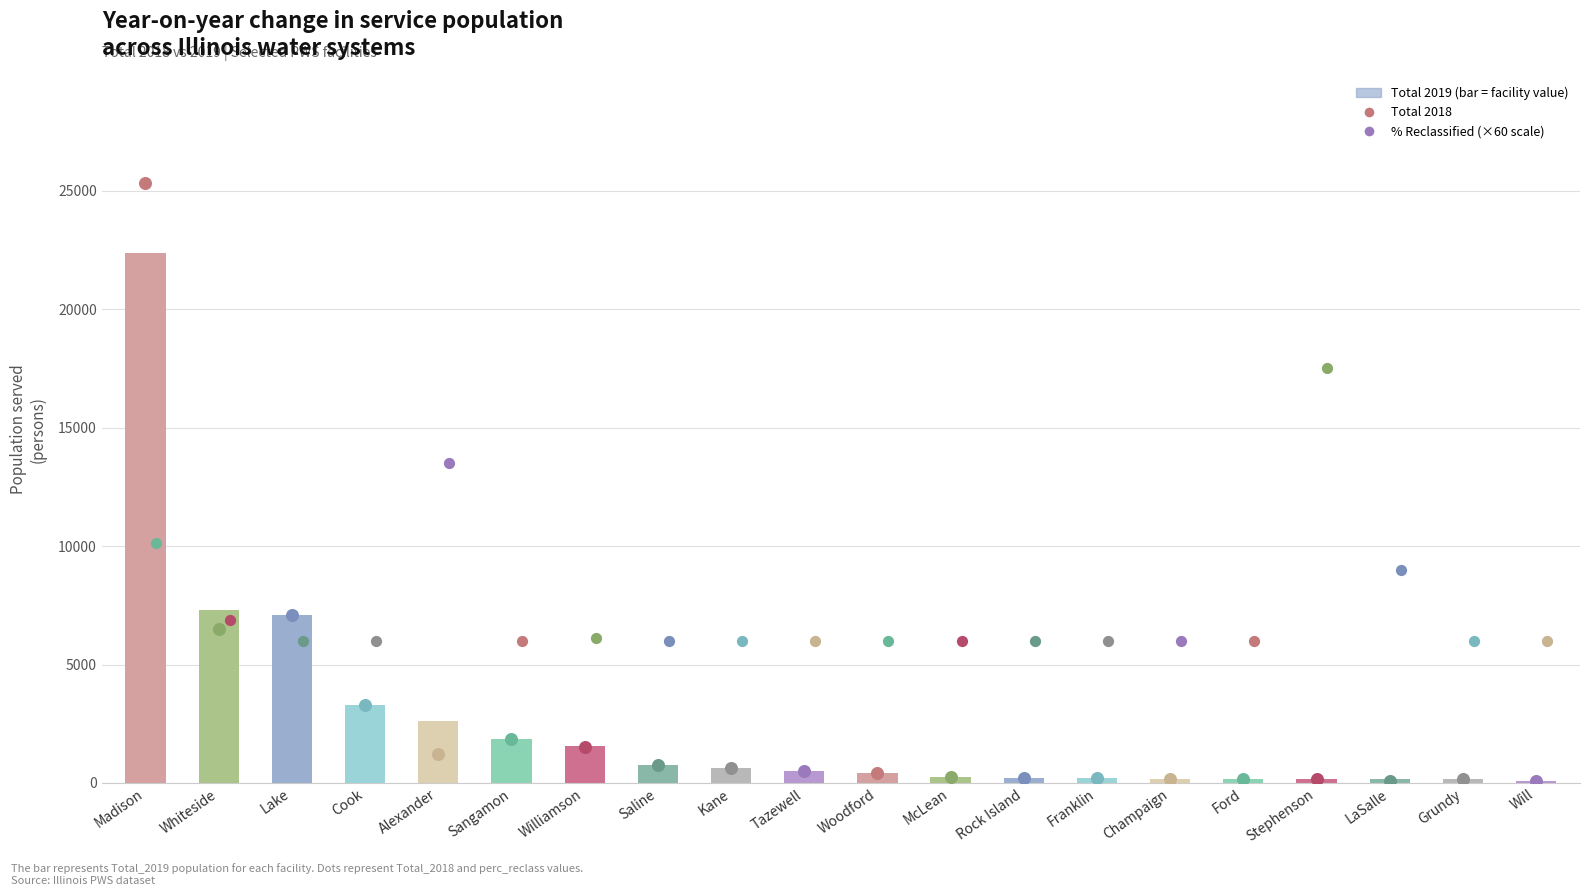

At how many categories does at least one series exceed 10313?

1